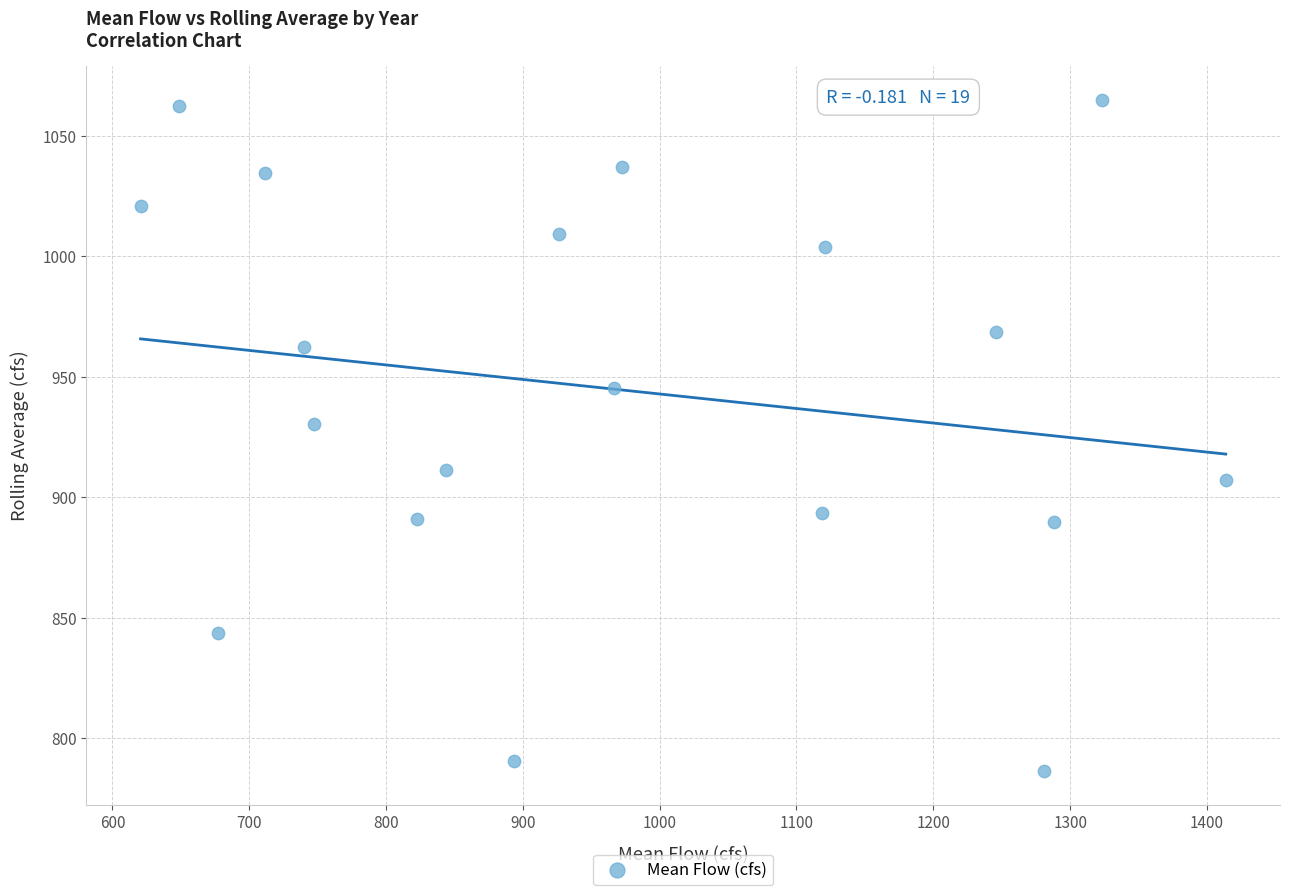

What Y value in the scatter plot is closest to 925?

930.2